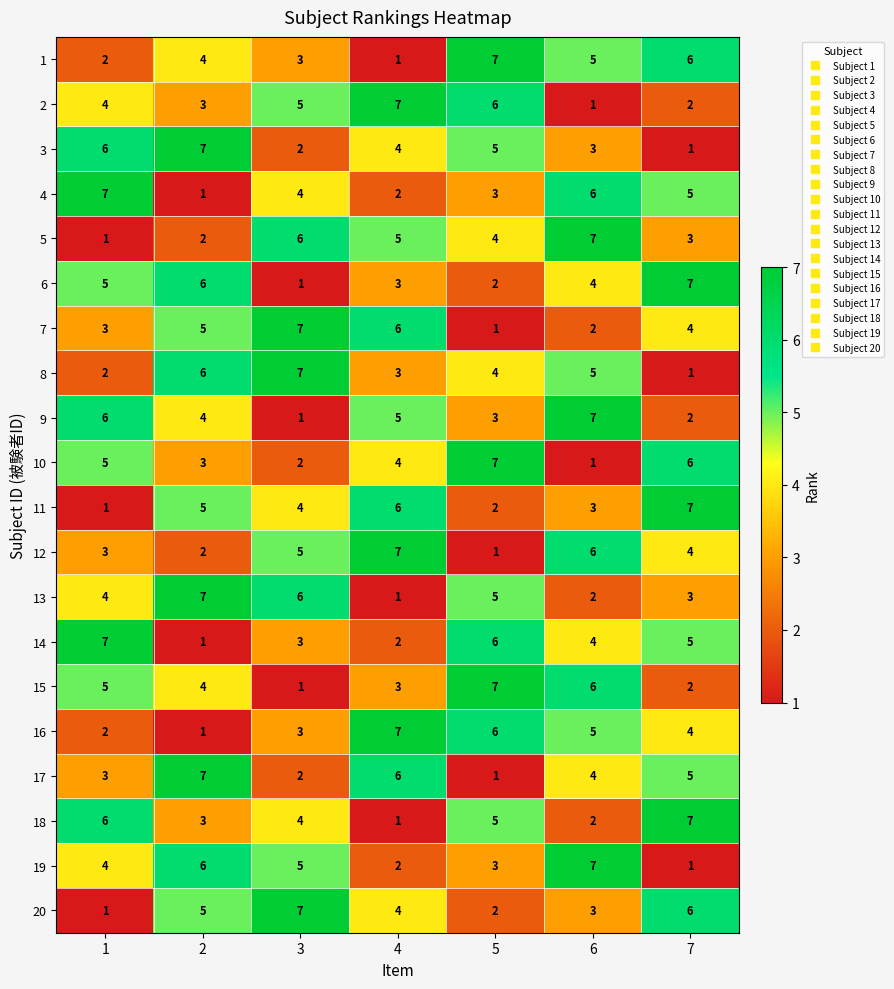

The 12 series shows 5 at 1. True or false?

False